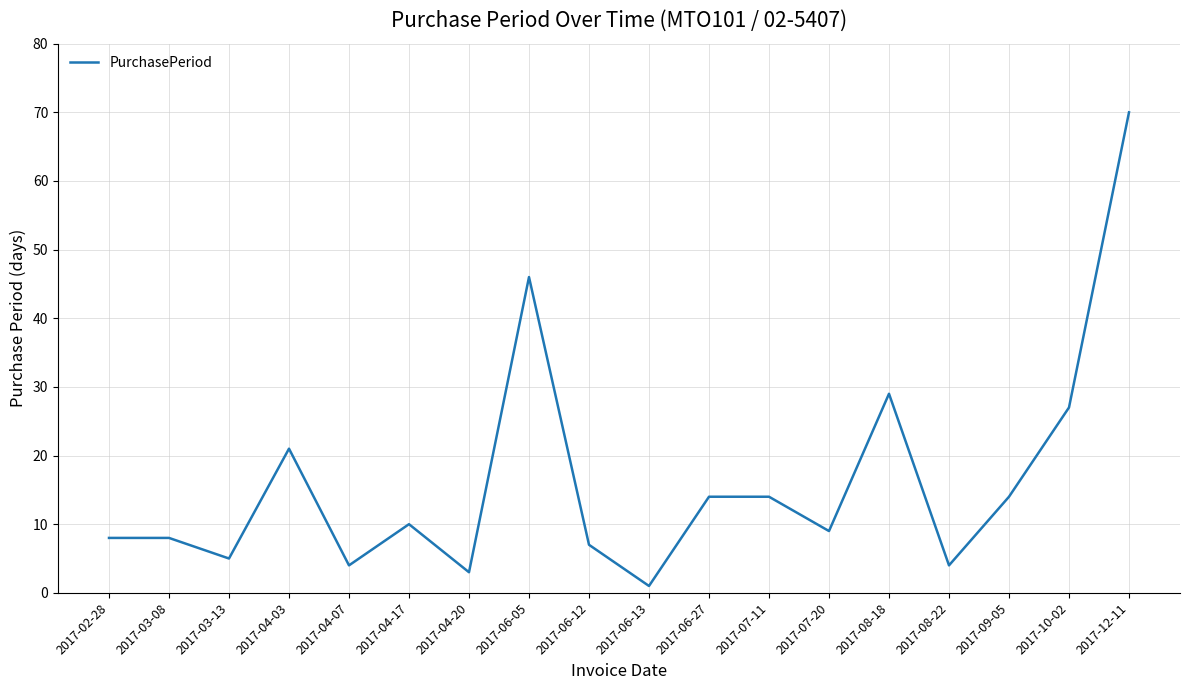

True or false: the data shows 122 at 2017-12-11.

False